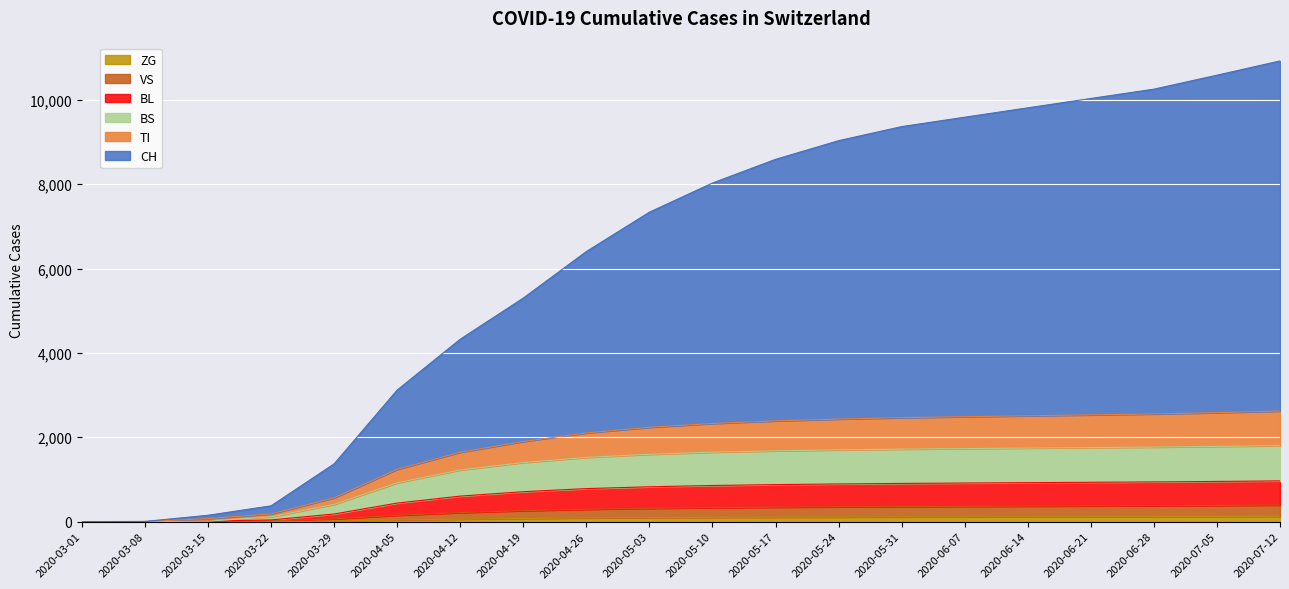

Which category has the highest value in the BL series?

2020-07-12